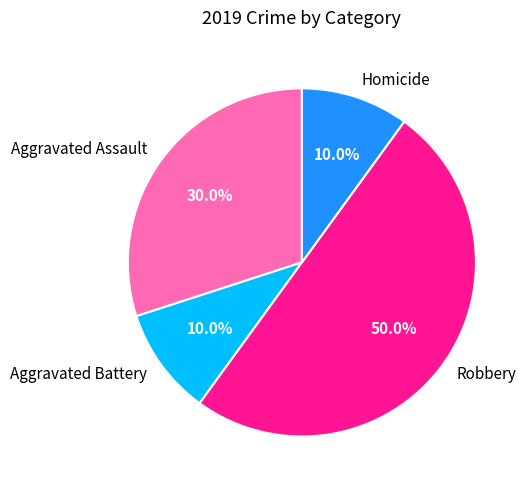

How many slices are in this pie chart?

4